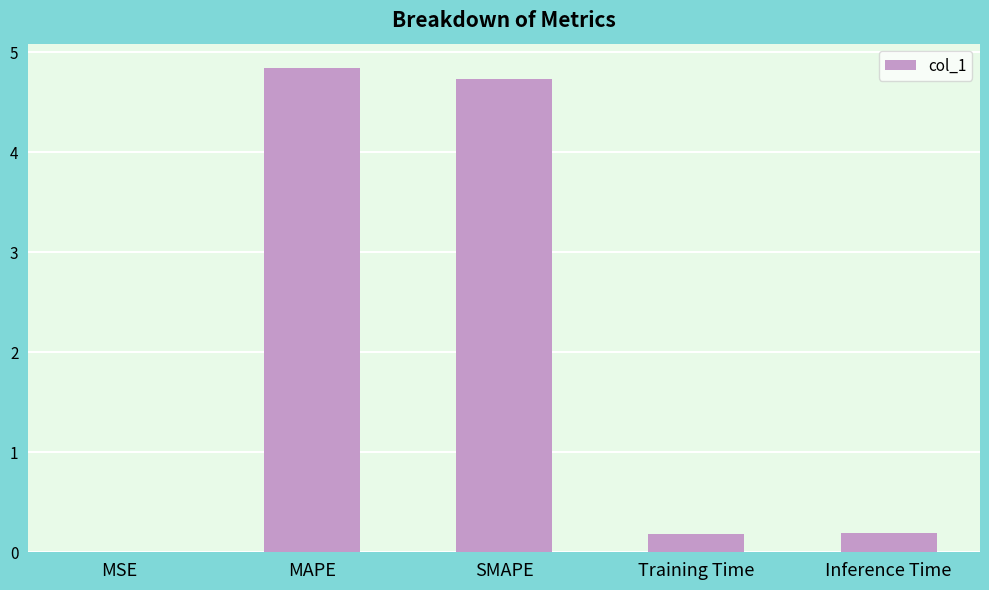

What is the average value?

2.0